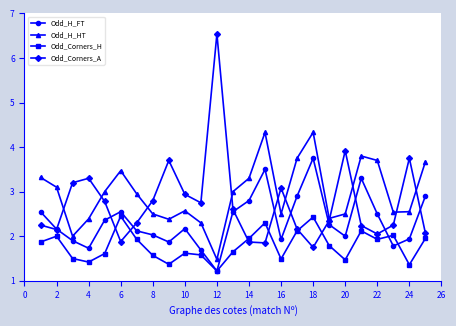

What is the smallest value displayed?

1.2